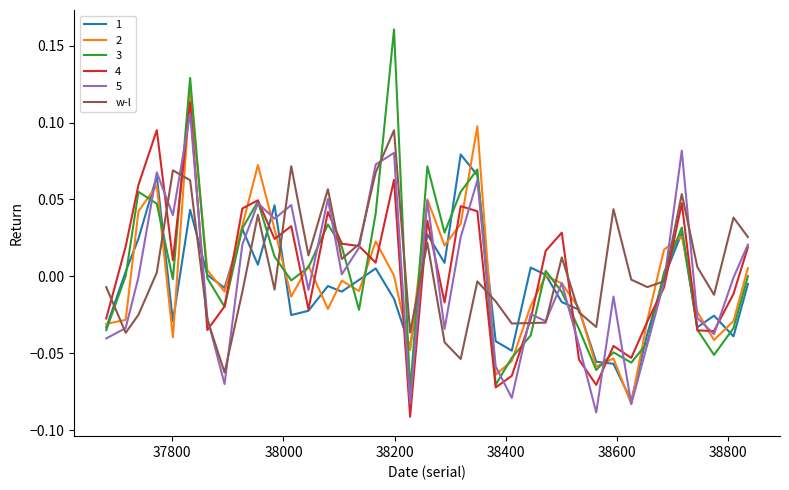

What are all the series names shown in the legend?

1, 2, 3, 4, 5, w-l